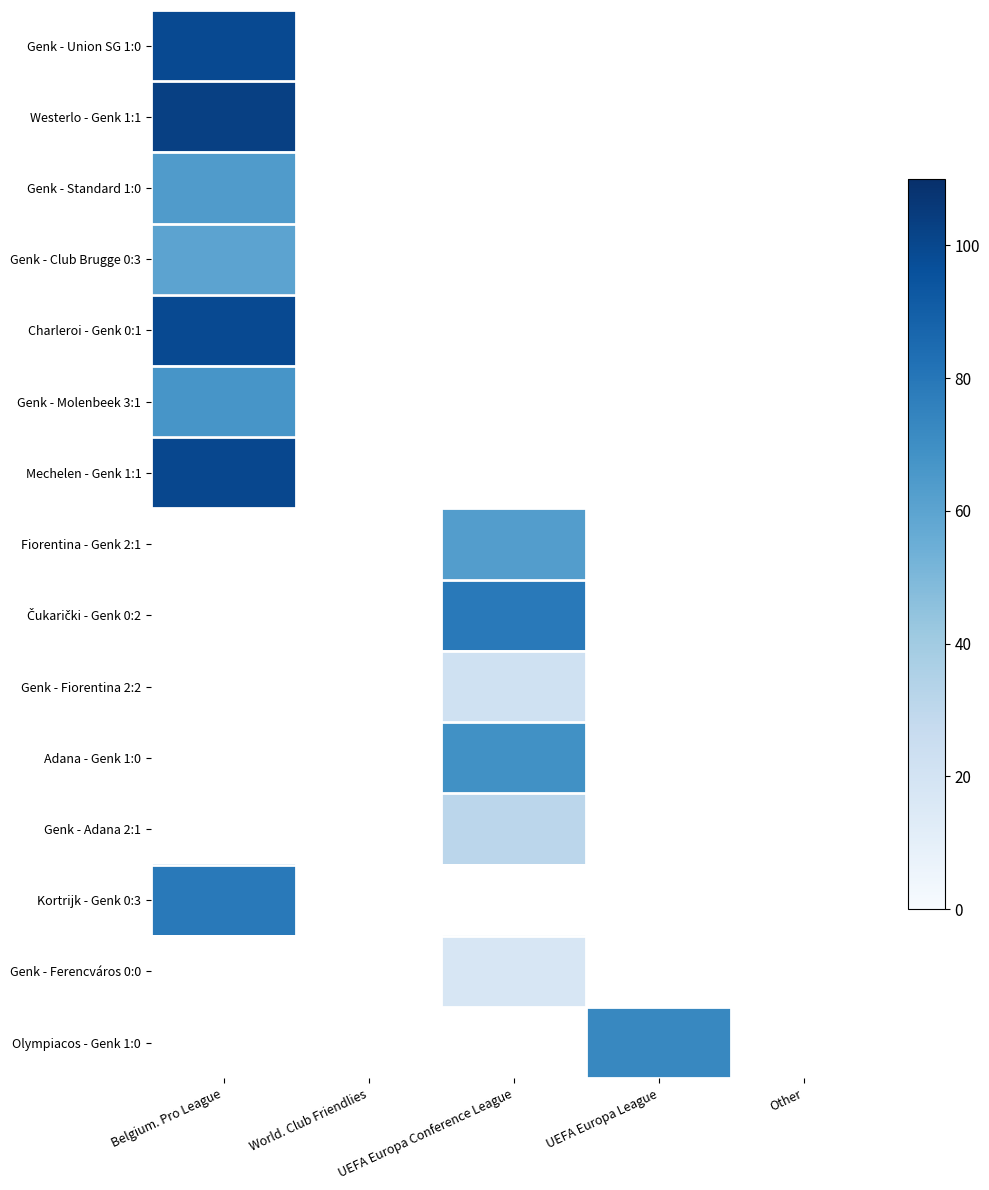

Which category has the lowest value across all series?

UEFA Europa Conference League